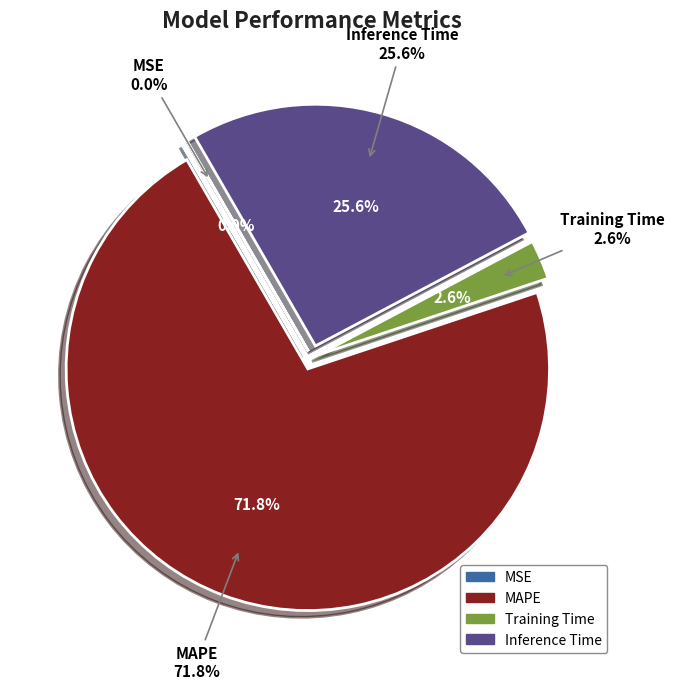

Which slice is the largest?

MAPE